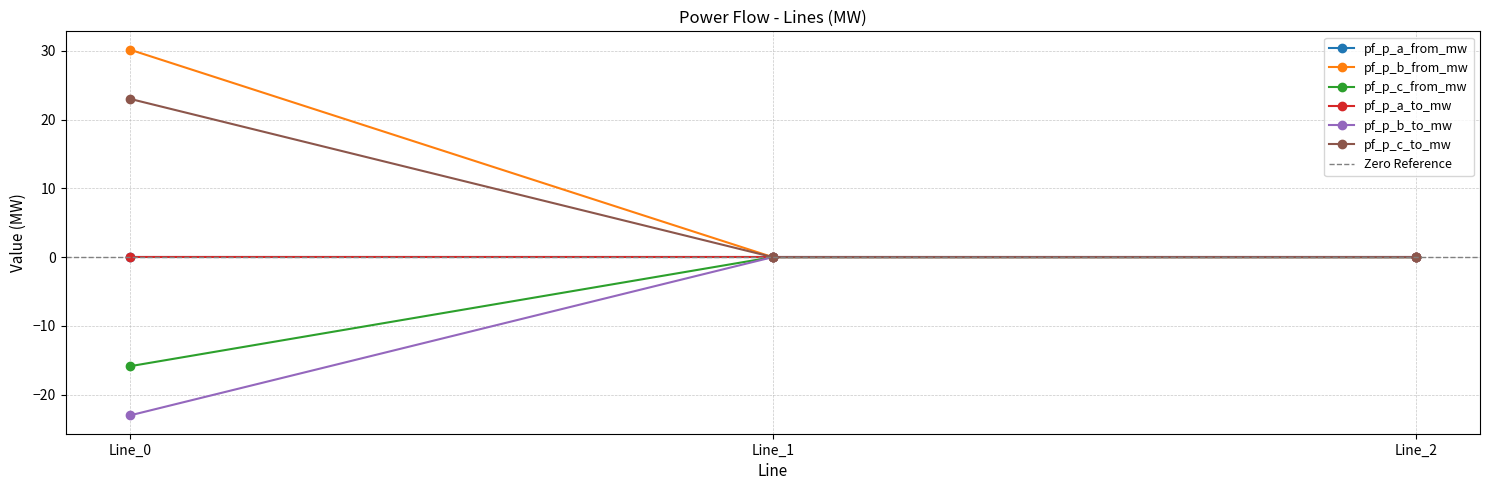

At how many categories does at least one series exceed -18?

3